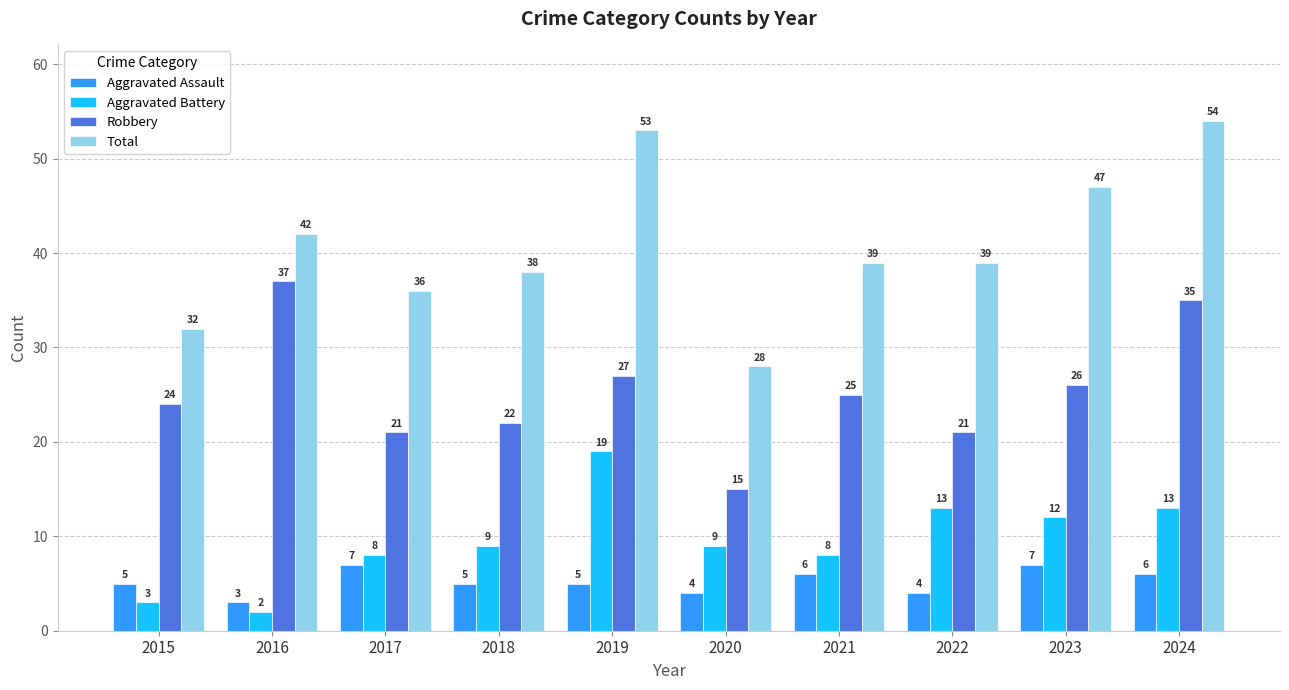

What are all the series names shown in the legend?

Aggravated Assault, Aggravated Battery, Robbery, Total